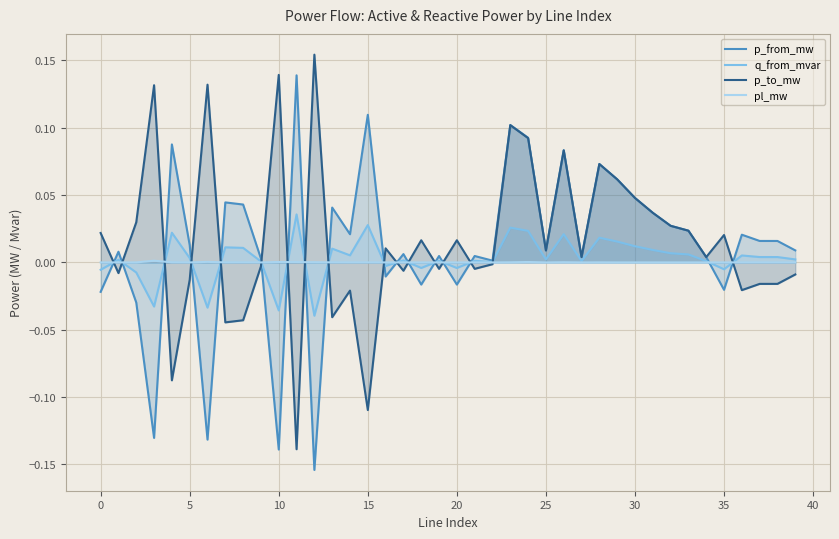

The value of q_from_mvar at 5 is 0.0. True or false?

True